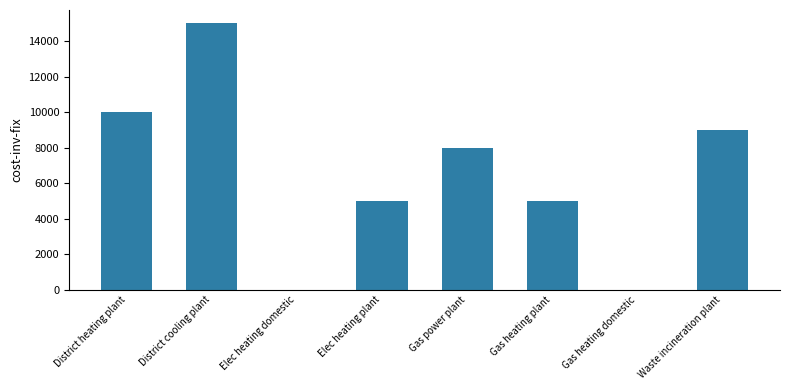

How many series are shown in this chart?

1